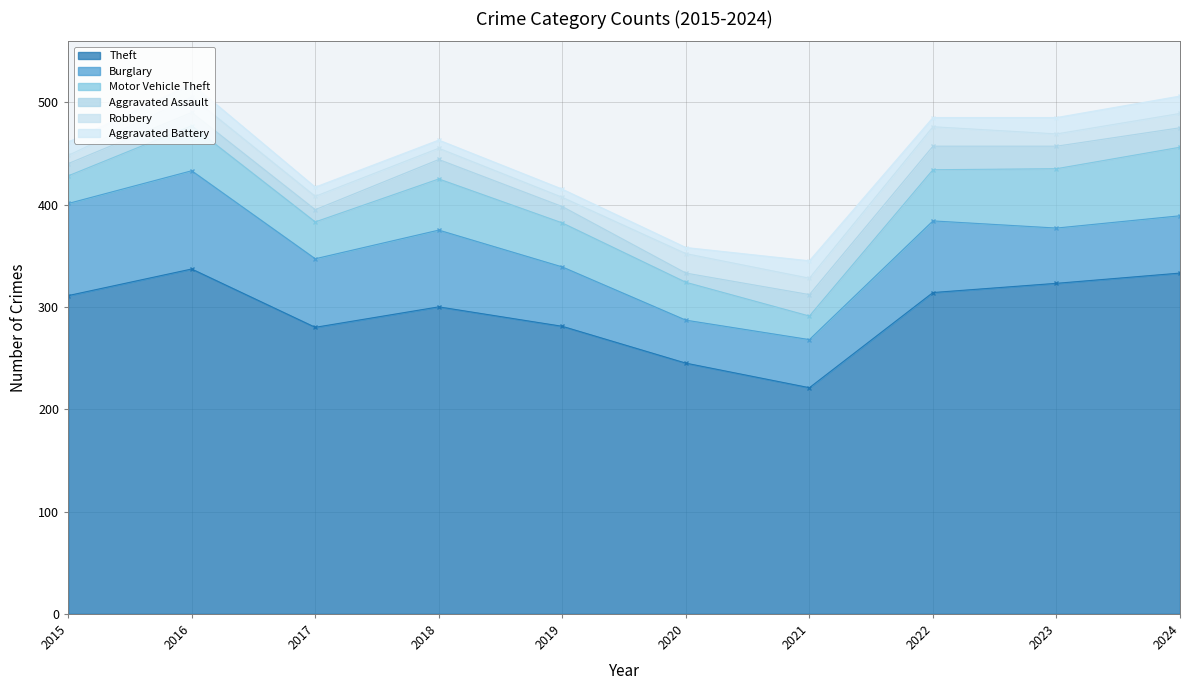

Reading right to left, what are all the values shown in this chart?

Theft: 333	323	314	221	245	281	300	280	337	311
Burglary: 56	54	70	47	42	58	75	67	96	90
Motor Vehicle Theft: 67	58	50	23	37	43	50	36	44	27
Aggravated Assault: 19	22	23	21	9	16	19	12	13	12
Robbery: 14	12	19	16	19	9	11	13	15	8
Aggravated Battery: 17	16	9	17	6	8	8	9	13	13